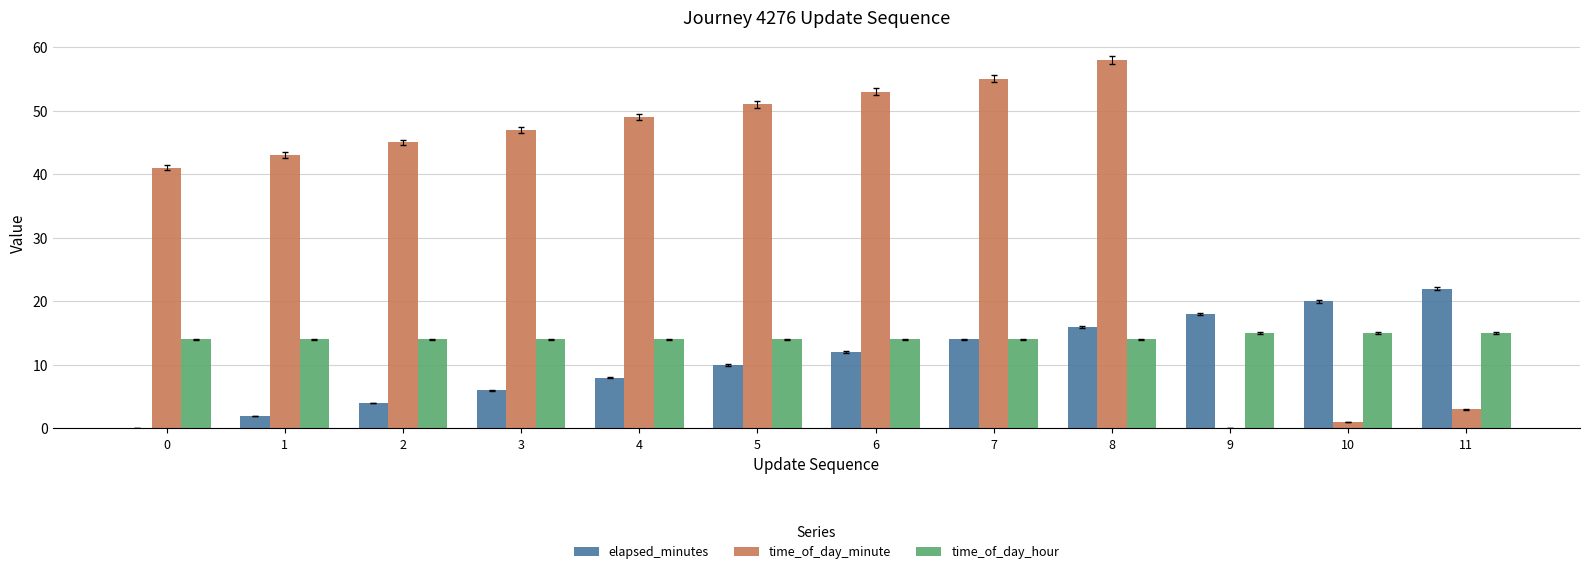

How many categories are shown in the chart?

12